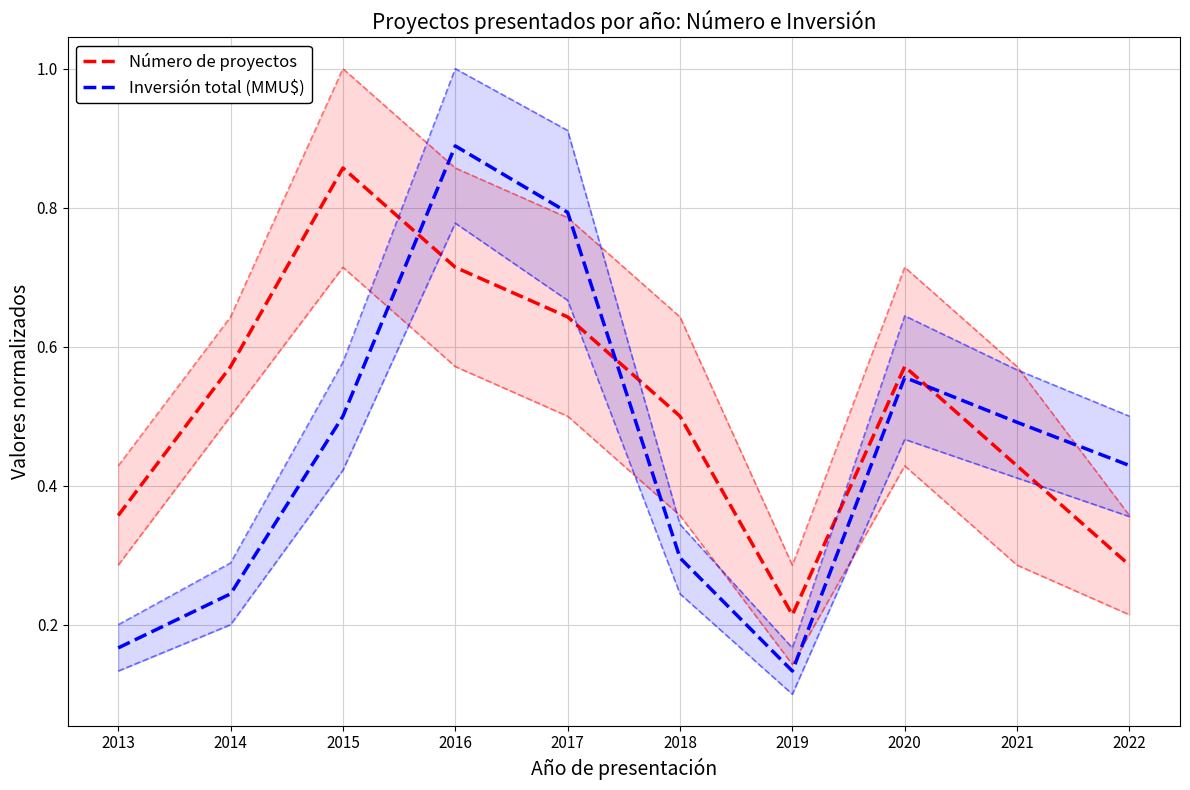

Reading left to right, transcribe all the data shown in this chart.

Número de proyectos: 2013=0.4	2014=0.6	2015=0.9	2016=0.7	2017=0.6	2018=0.5	2019=0.2	2020=0.6	2021=0.4	2022=0.3
Inversión total (MMU$): 2013=0.2	2014=0.2	2015=0.5	2016=0.9	2017=0.8	2018=0.3	2019=0.1	2020=0.6	2021=0.5	2022=0.4